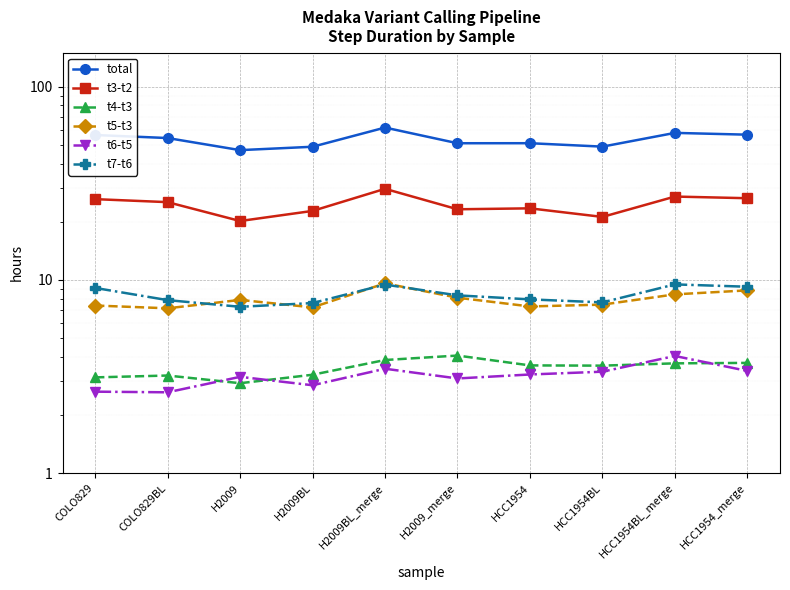

True or false: t7-t6 and t6-t5 cross at least once.

False